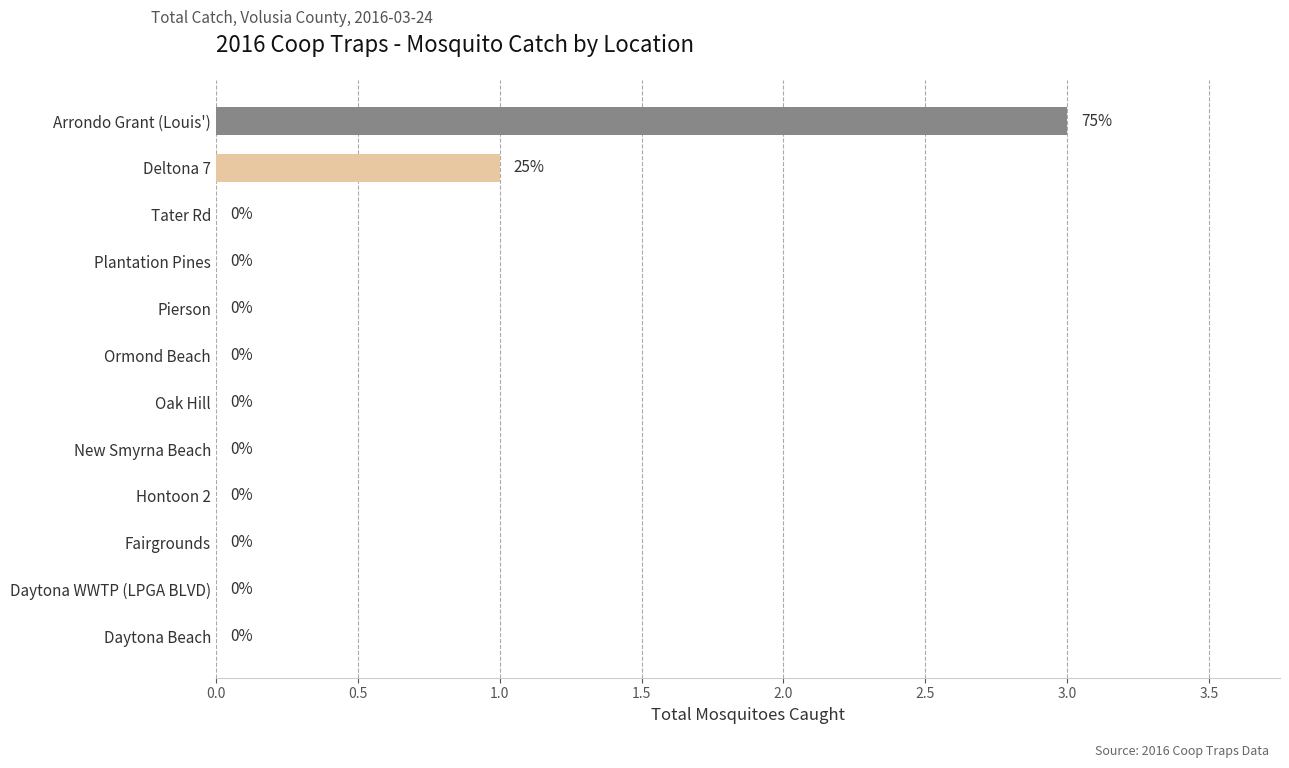

What is the sum of all values?

4